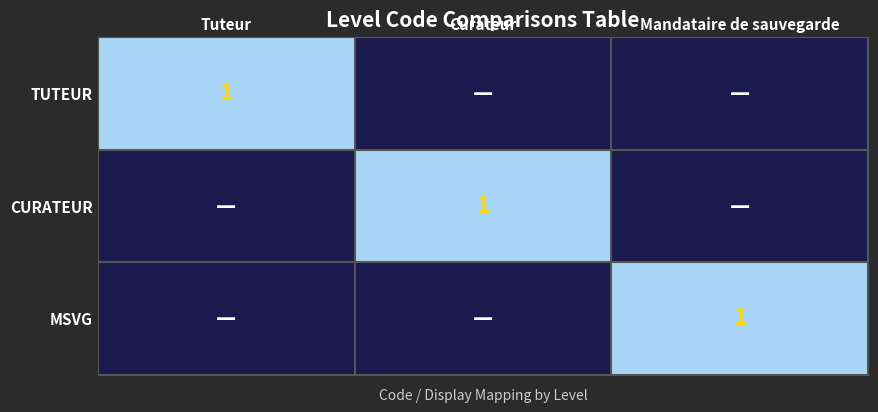

Is it true that MSVG equals 2 at Mandataire de sauvegarde?

False